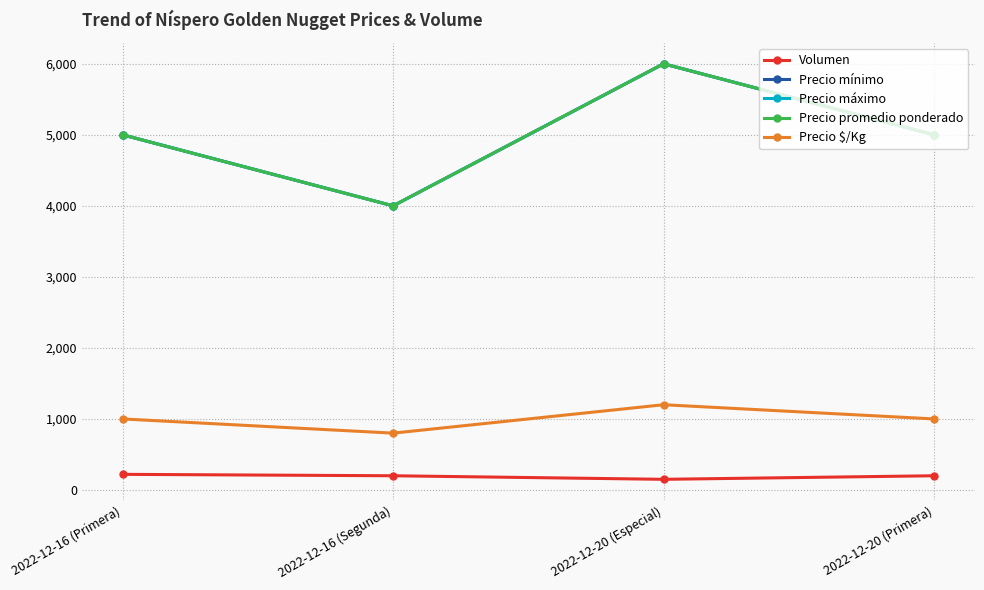

At how many categories does at least one series exceed 714?

4